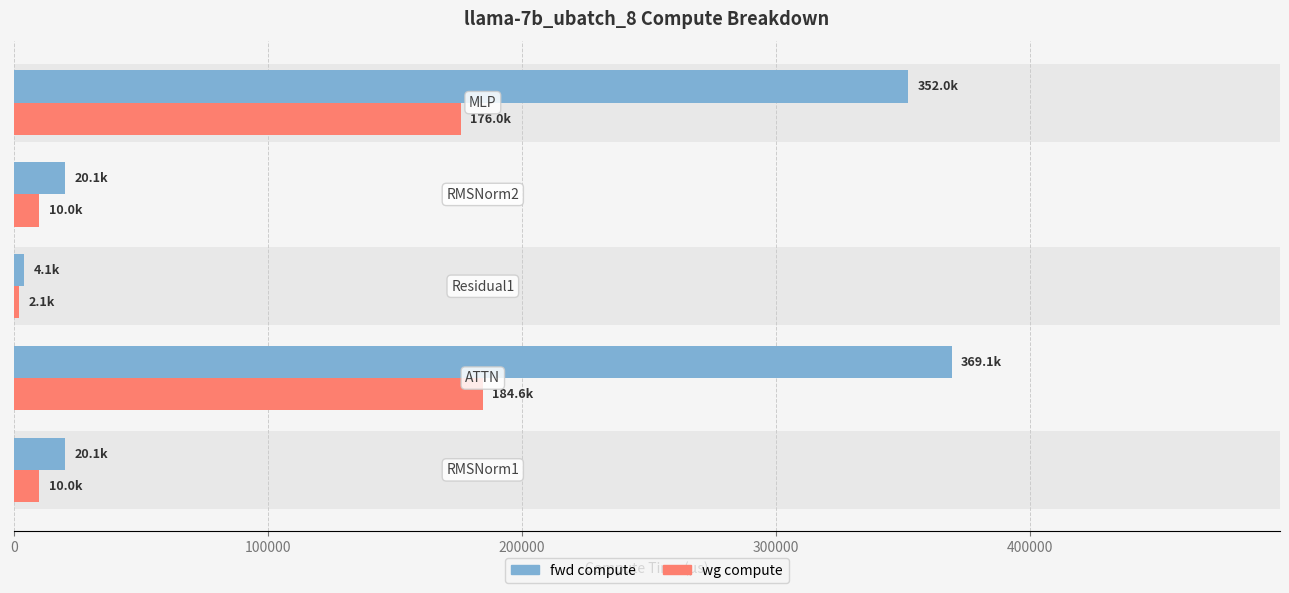

What are all the series names shown in the legend?

fwd compute, wg compute